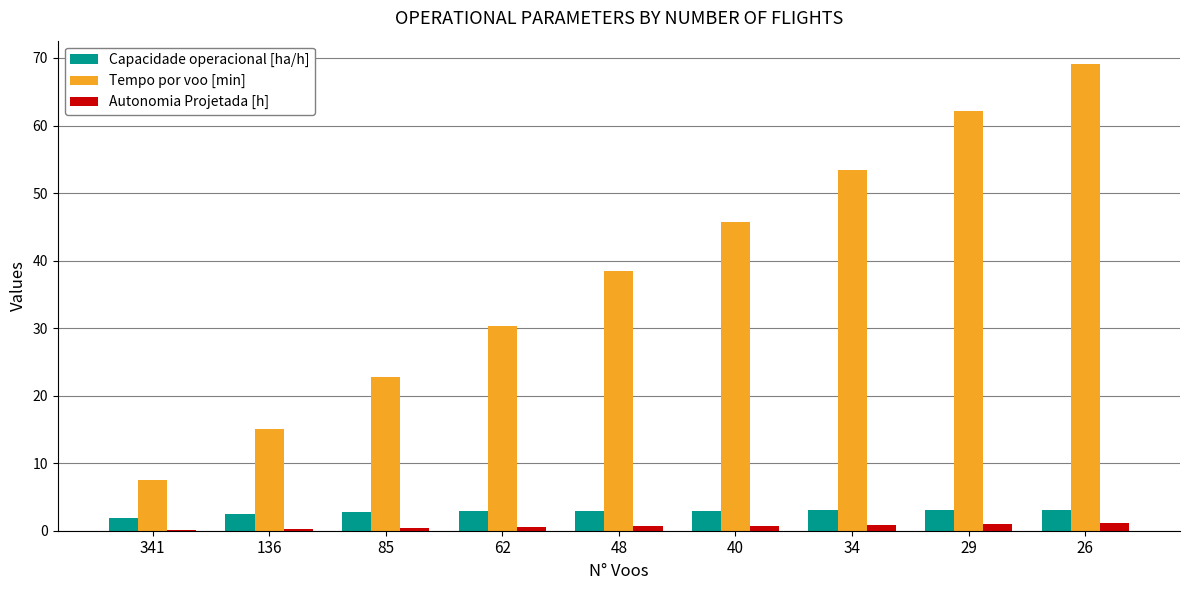

What is the maximum value for Tempo por voo [min]?

69.1